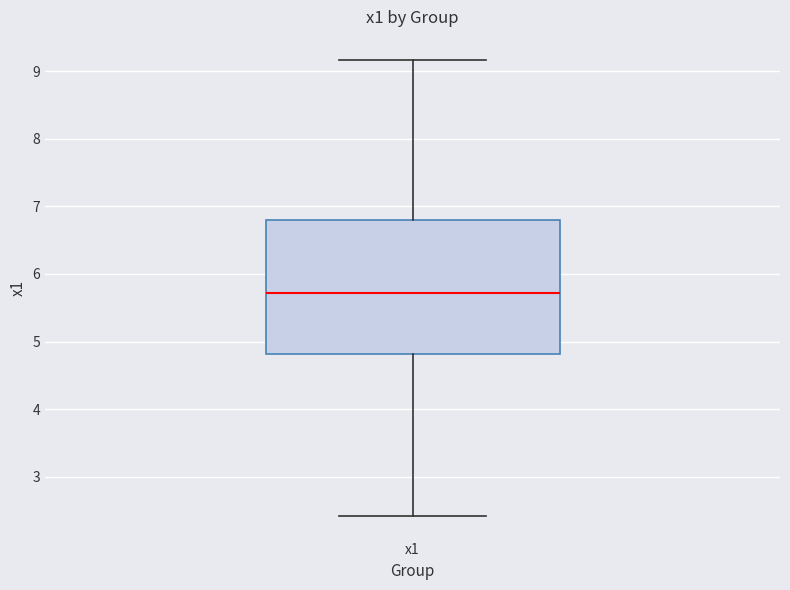

Read this box plot against the y-axis: the position of the median line, the range covered by the box, and the ends of both whiskers. The values are not printed on the chart, so give them approximately, as read against the axis.

median 5.7, box 4.8 to 6.8, whiskers 2.4 to 9.2